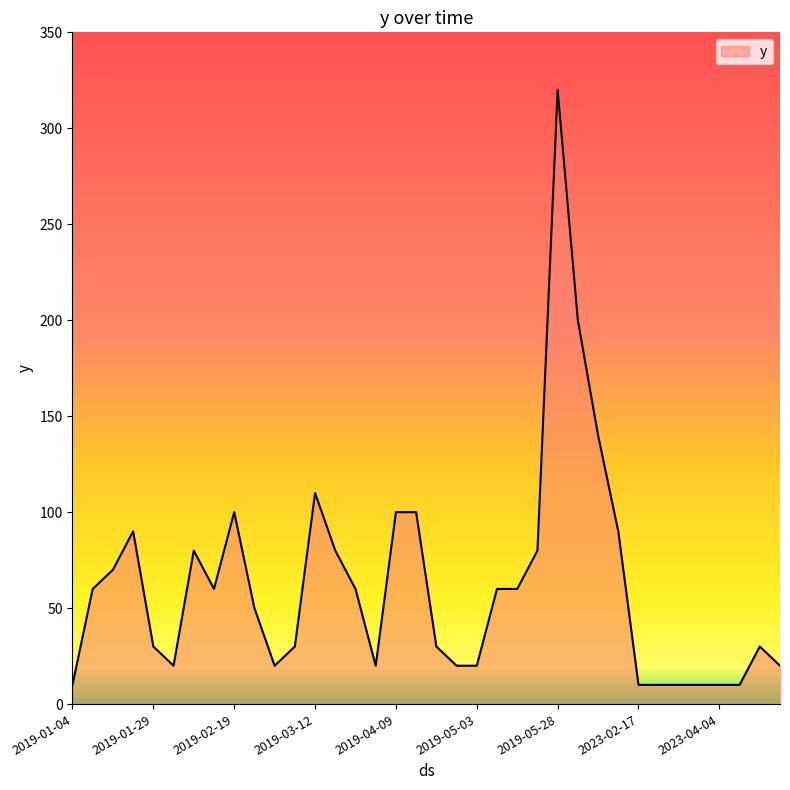

What is the smallest value displayed?

10